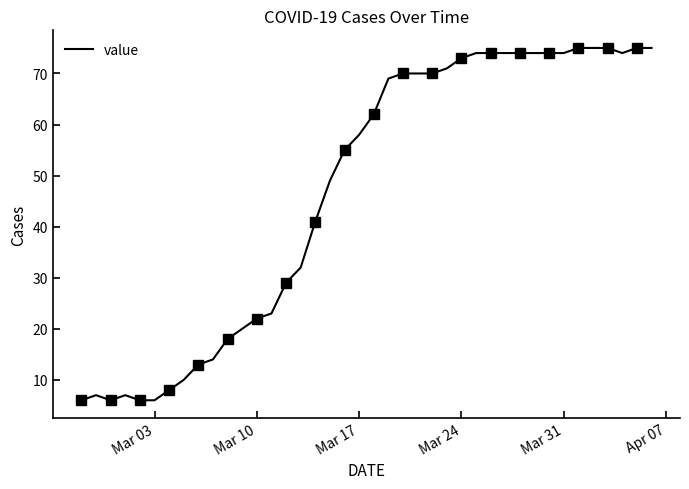

True or false: value has a value of 58 at Mar 17.

True